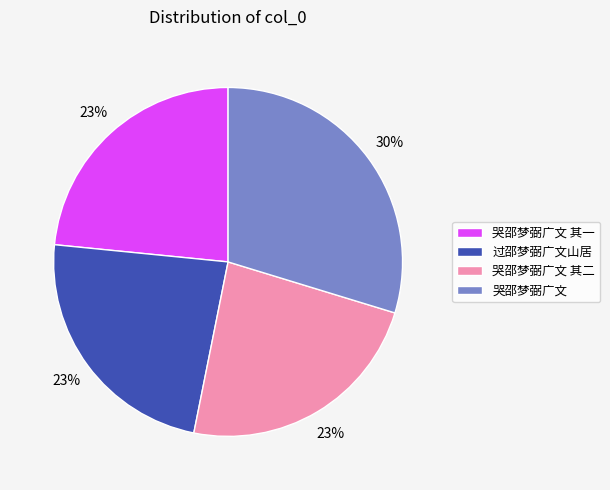

Is it true that 哭邵梦弼广文 其一 is 23% of the pie?

True